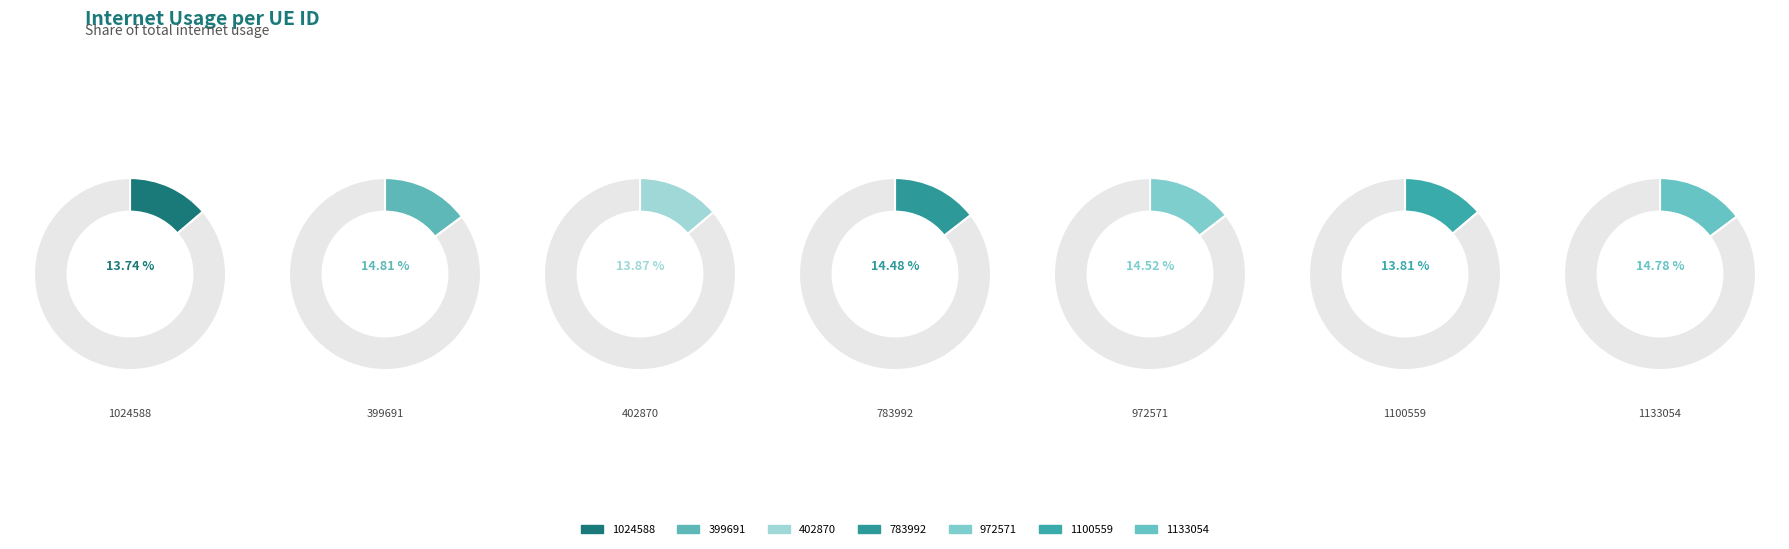

What is the ratio of the value at 783992 to the value at 972571?

1.0